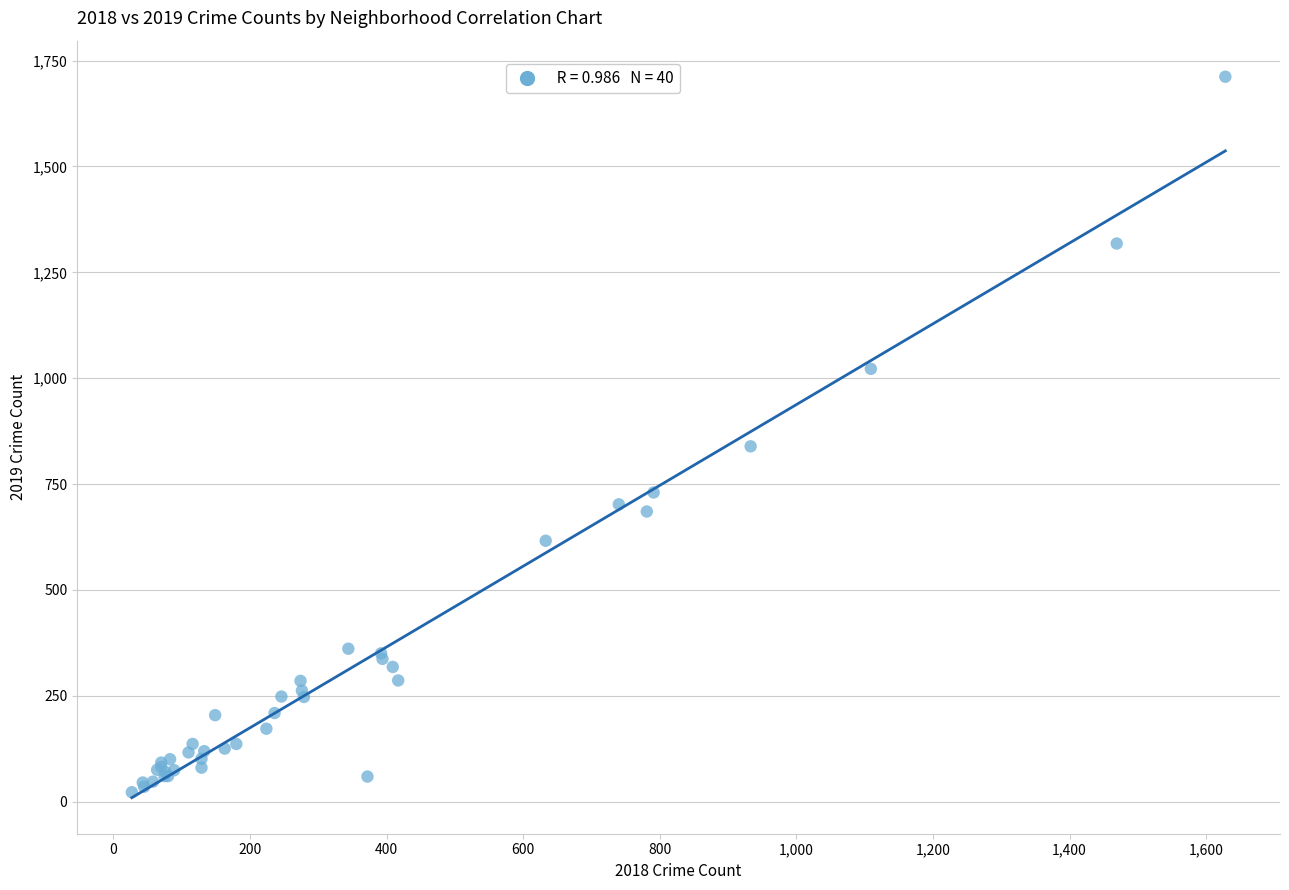

What Y value in the scatter plot is closest to 867?

839